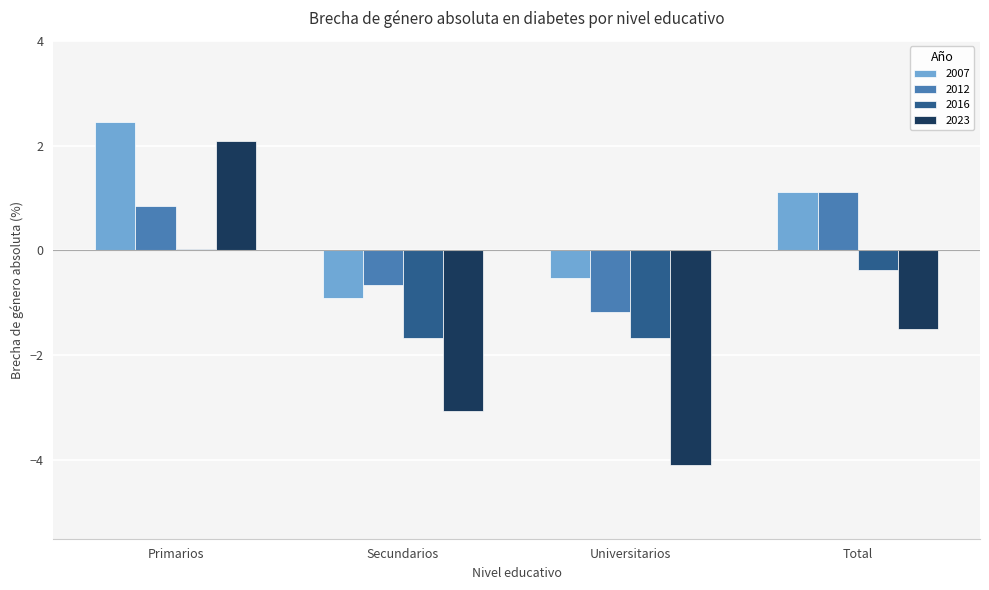

Which series has the widest spread of values?

2023